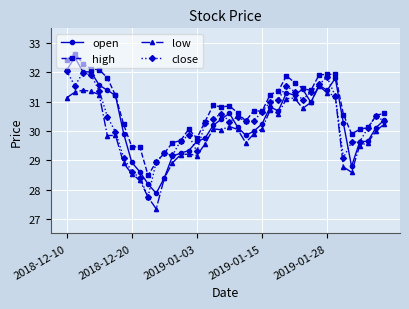

True or false: low and high intersect in this chart.

False